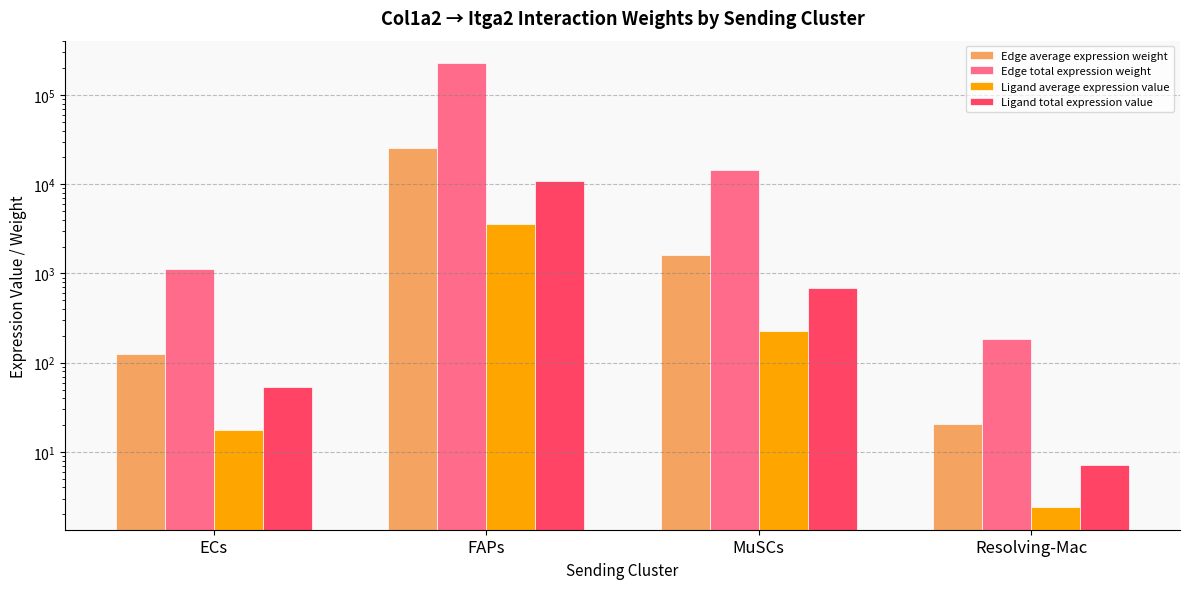

At which label does Ligand total expression value reach its minimum?

Resolving-Mac